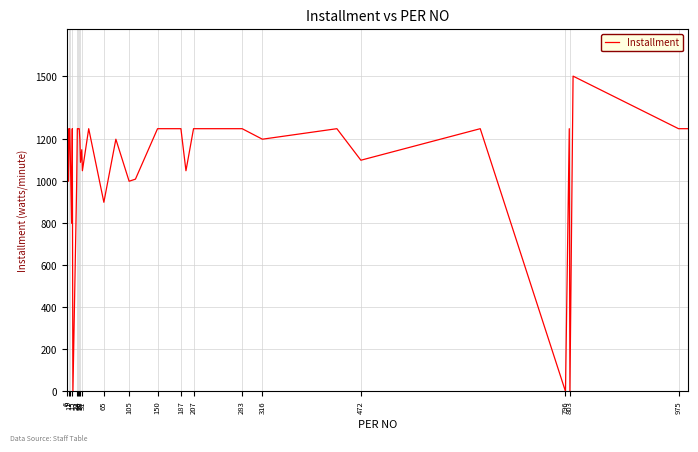

What is the average value?

1094